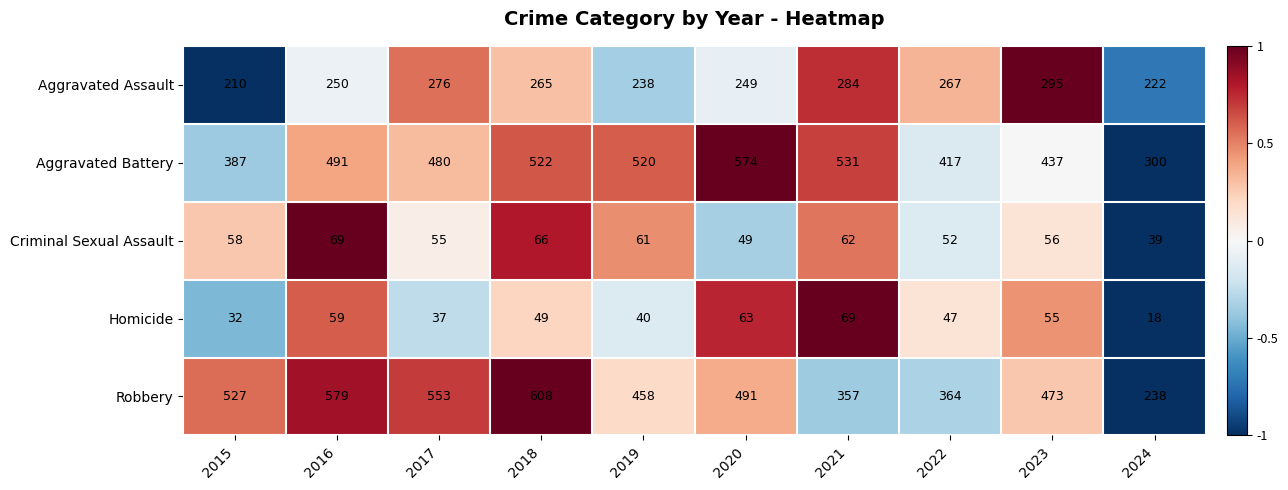

Which series has the largest total across all categories?

Aggravated Battery